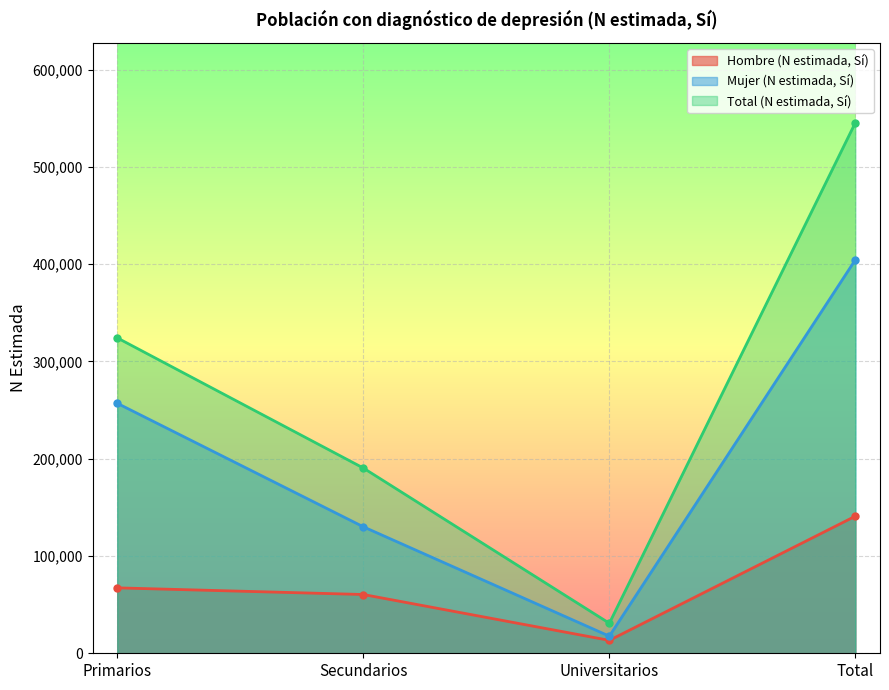

Rank the series at Total from lowest to highest value.

Hombre (N estimada, Sí), Mujer (N estimada, Sí), Total (N estimada, Sí)